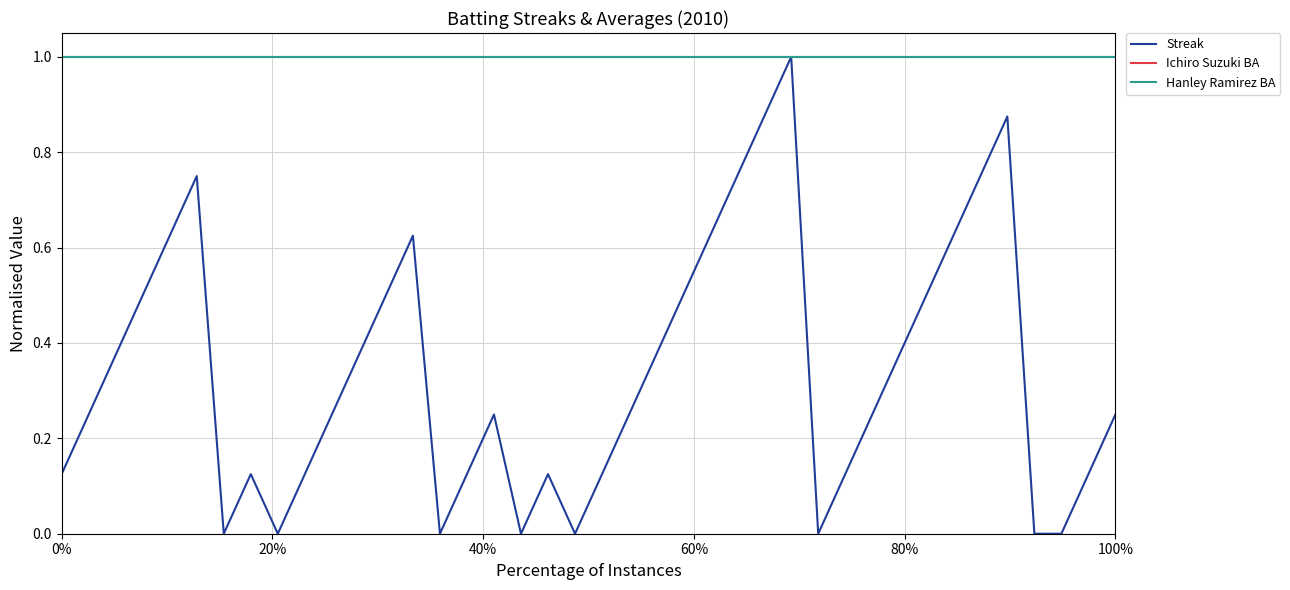

Does the chart have visible grid lines?

Yes